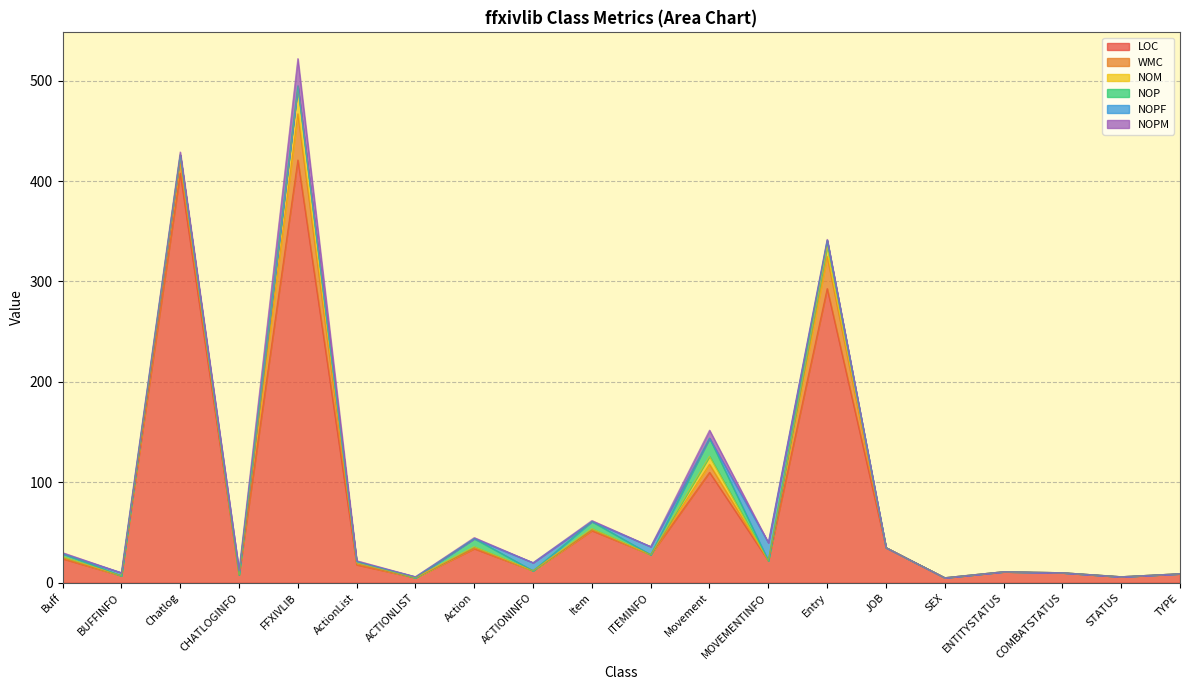

Reading left to right, transcribe all the data shown in this chart.

LOC: 24	7	408	8	421	18	5	34	12	52	28	110	22	293	35	5	11	10	6	9
WMC: 1	0	11	0	46	1	0	1	0	1	0	8	0	32	0	0	0	0	0	0
NOM: 1	0	7	0	27	1	0	1	0	1	0	8	0	10	0	0	0	0	0	0
NOP: 3	0	0	0	0	1	0	8	0	7	0	18	0	6	0	0	0	0	0	0
NOPF: 0	3	0	4	1	0	1	0	8	0	8	0	18	0	0	0	0	0	0	0
NOPM: 1	0	3	0	27	1	0	1	0	1	0	8	0	1	0	0	0	0	0	0